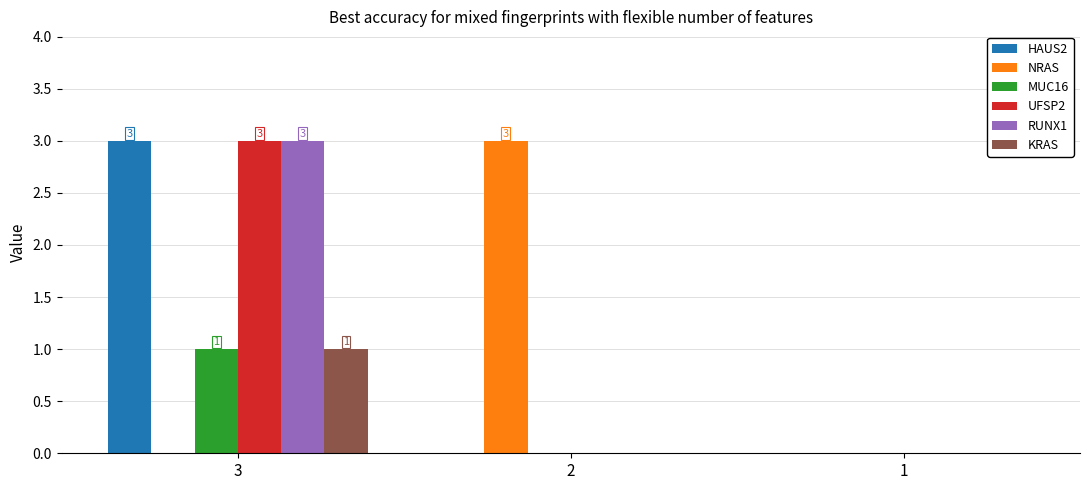

Reading right to left, transcribe all the data shown in this chart.

HAUS2: 0	0	3
NRAS: 0	3	0
MUC16: 0	0	1
UFSP2: 0	0	3
RUNX1: 0	0	3
KRAS: 0	0	1